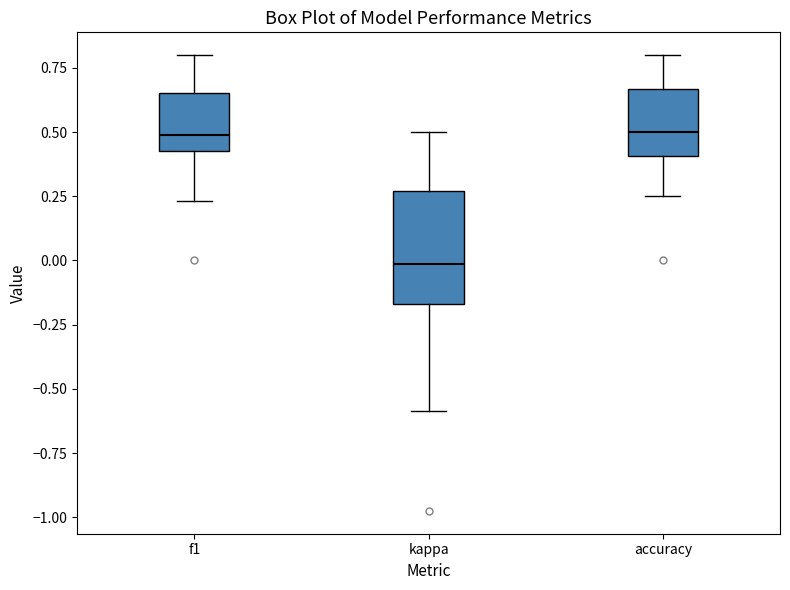

Reading left to right, transcribe this box plot: for each box, give where its median line is, the range the box spans, and where its two whiskers end, as read against the y-axis. The values are not printed on the chart, so give them approximately, as read against the axis.

f1: median 0.50, box 0.40 to 0.65, whiskers 0.25 to 0.80
kappa: median 0.00, box -0.15 to 0.25, whiskers -0.60 to 0.50
accuracy: median 0.50, box 0.40 to 0.65, whiskers 0.25 to 0.80